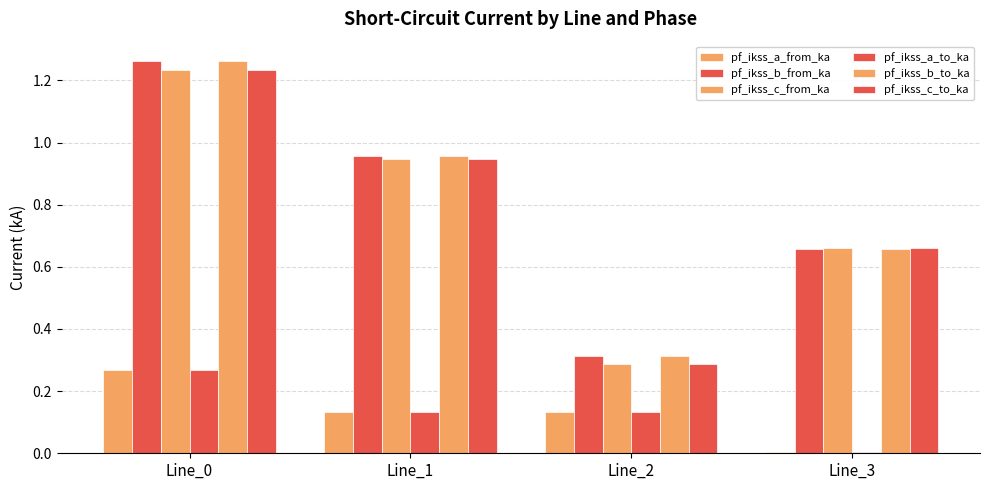

What is the average value of the pf_ikss_c_to_ka series?

0.8